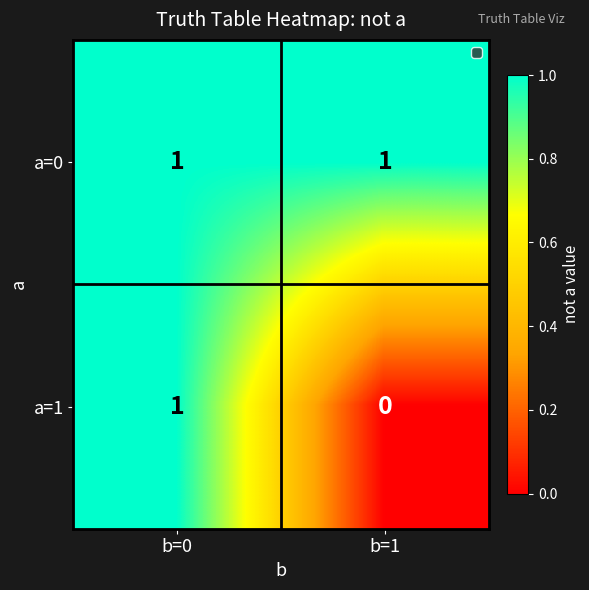

Rank the series by their average value, from highest to lowest.

a=0, a=1